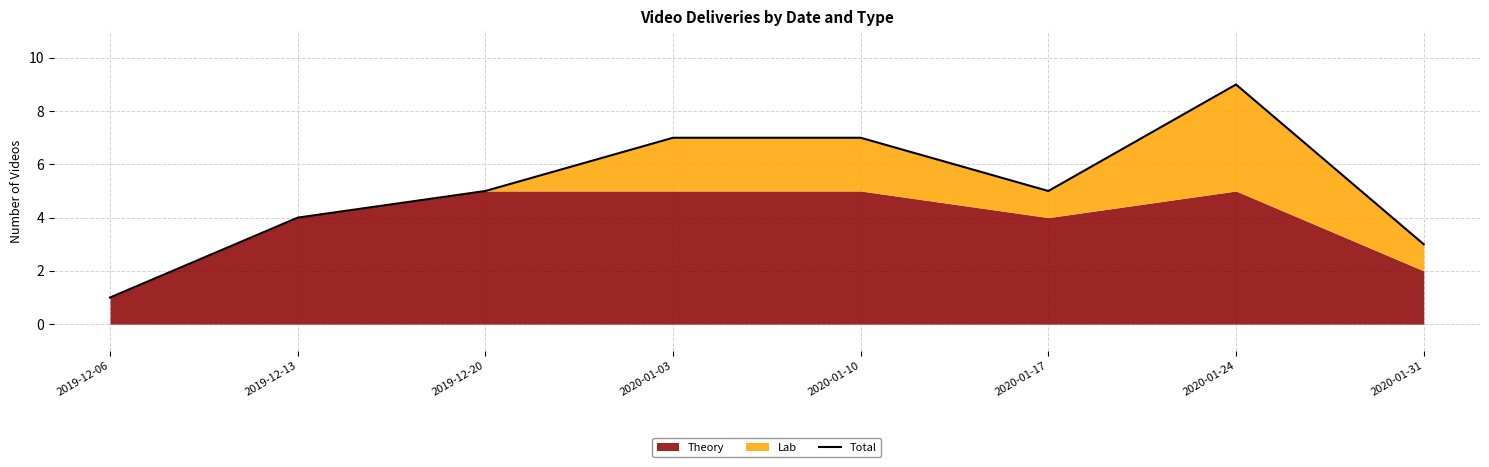

Which label corresponds to the largest value in the chart?

2020-01-24